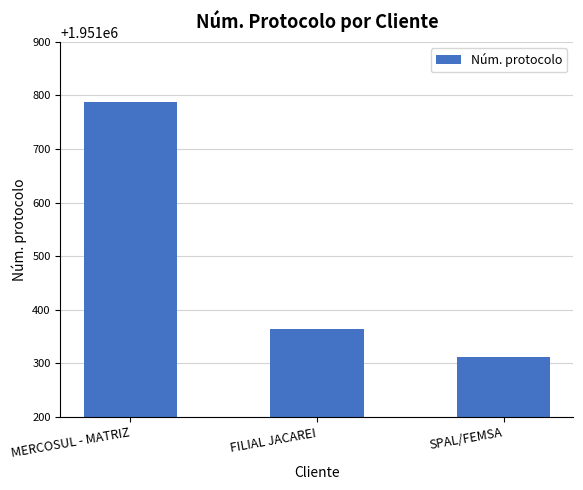

What is the sum of the values at SPAL/FEMSA and FILIAL JACAREI?

3902678